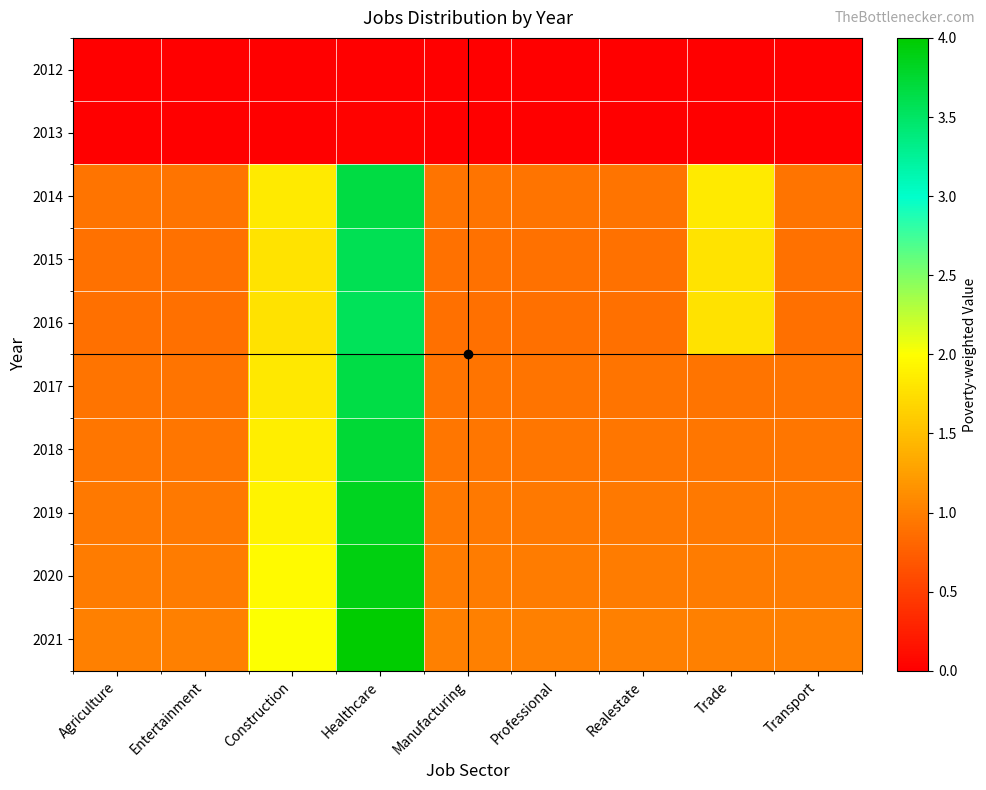

Reading right to left, what are all the values shown in this chart?

2012: Transport=0.0	Trade=0.0	Realestate=0.0	Professional=0.0	Manufacturing=0.0	Healthcare=0.0	Construction=0.0	Entertainment=0.0	Agriculture=0.0
2013: Transport=0.0	Trade=0.0	Realestate=0.0	Professional=0.0	Manufacturing=0.0	Healthcare=0.0	Construction=0.0	Entertainment=0.0	Agriculture=0.0
2014: Transport=0.9	Trade=1.8	Realestate=0.9	Professional=0.9	Manufacturing=0.9	Healthcare=3.7	Construction=1.8	Entertainment=0.9	Agriculture=0.9
2015: Transport=0.9	Trade=1.8	Realestate=0.9	Professional=0.9	Manufacturing=0.9	Healthcare=3.6	Construction=1.8	Entertainment=0.9	Agriculture=0.9
2016: Transport=0.9	Trade=1.8	Realestate=0.9	Professional=0.9	Manufacturing=0.9	Healthcare=3.6	Construction=1.8	Entertainment=0.9	Agriculture=0.9
2017: Transport=0.9	Trade=0.9	Realestate=0.9	Professional=0.9	Manufacturing=0.9	Healthcare=3.6	Construction=1.8	Entertainment=0.9	Agriculture=0.9
2018: Transport=0.9	Trade=0.9	Realestate=0.9	Professional=0.9	Manufacturing=0.9	Healthcare=3.7	Construction=1.9	Entertainment=0.9	Agriculture=0.9
2019: Transport=1.0	Trade=1.0	Realestate=1.0	Professional=1.0	Manufacturing=1.0	Healthcare=3.8	Construction=1.9	Entertainment=1.0	Agriculture=1.0
2020: Transport=1.0	Trade=1.0	Realestate=1.0	Professional=1.0	Manufacturing=1.0	Healthcare=3.9	Construction=2.0	Entertainment=1.0	Agriculture=1.0
2021: Transport=1.0	Trade=1.0	Realestate=1.0	Professional=1.0	Manufacturing=1.0	Healthcare=4.0	Construction=2.0	Entertainment=1.0	Agriculture=1.0